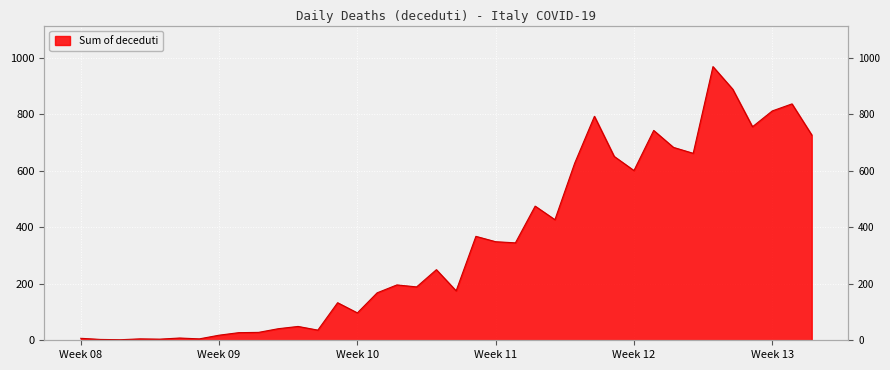

What is the sum of the values at 2020-03-17 and 2020-03-30?

1157